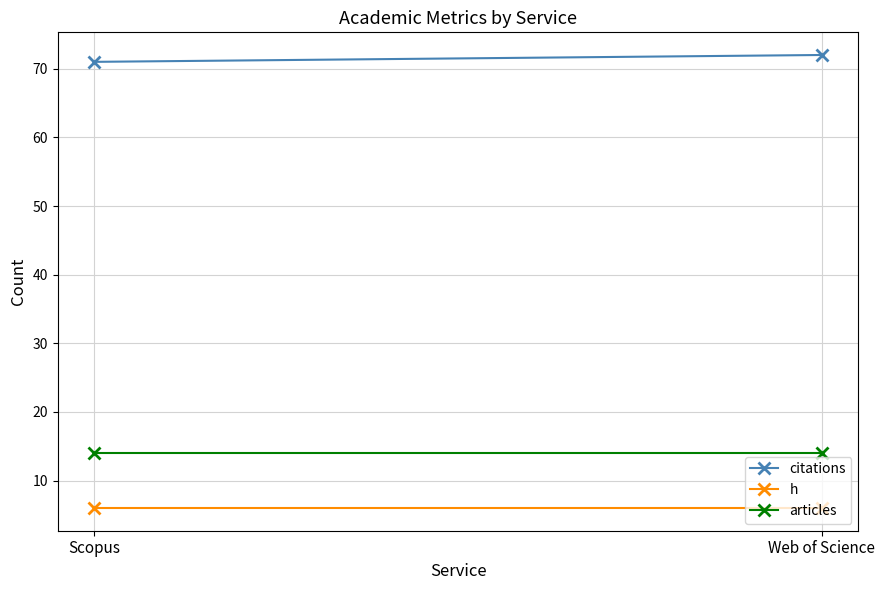

Which series changed the most between Scopus and Web of Science?

citations